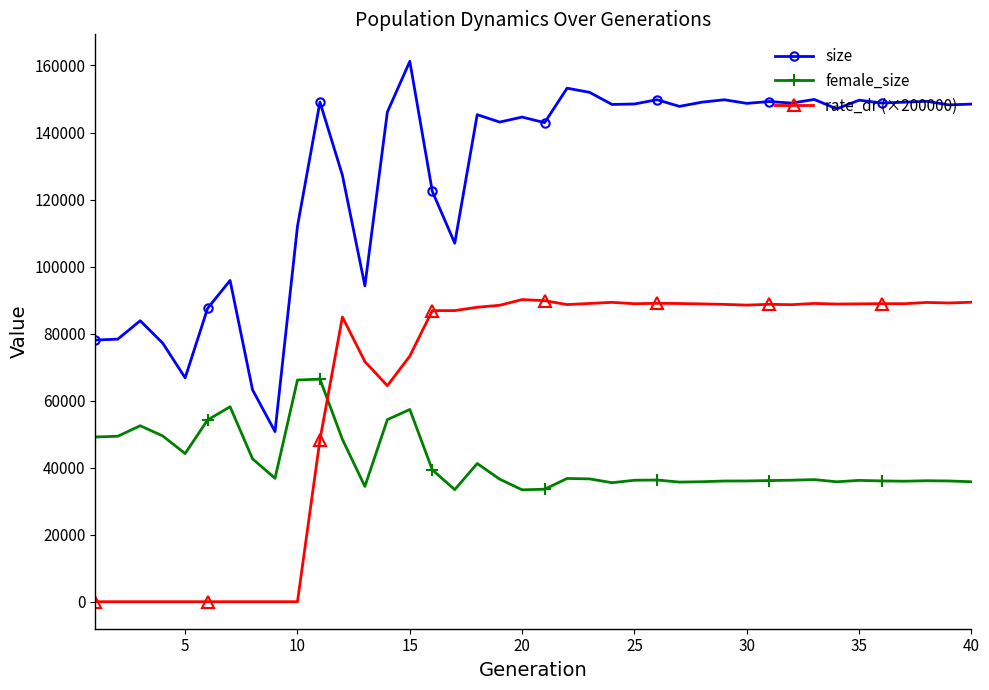

What is the difference between the maximum and minimum values in the size series?

110472.0